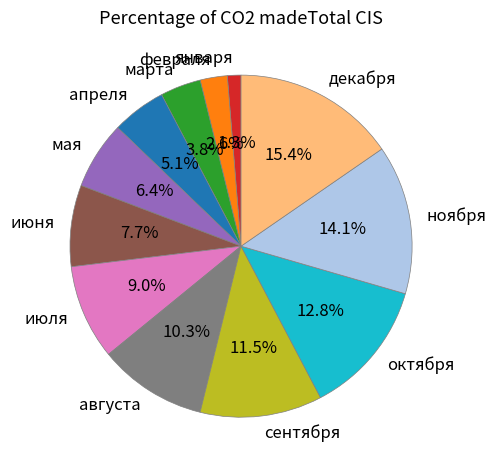

How many slices are in this pie chart?

12